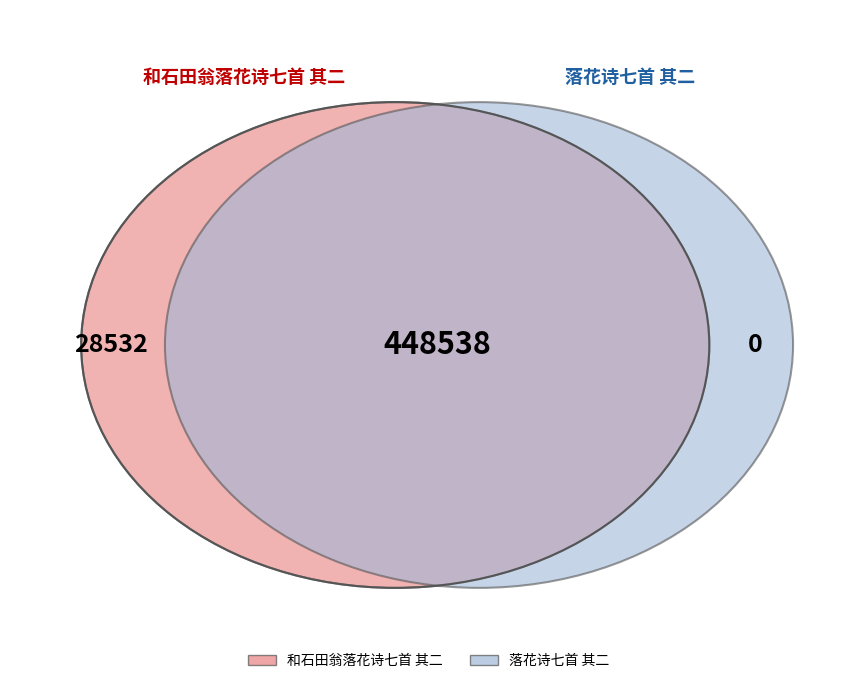

Count the number of slices in the pie.

2